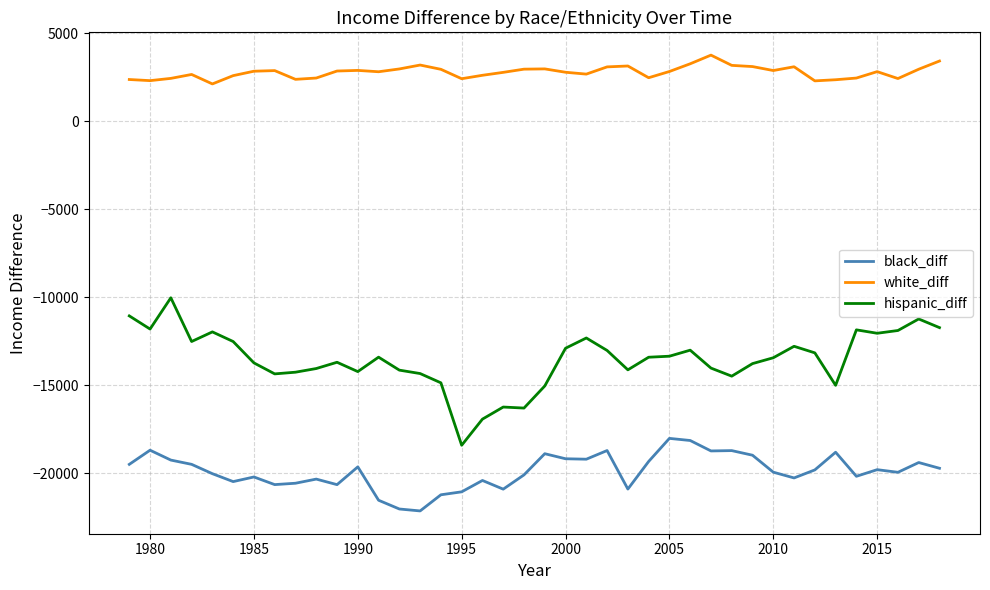

Which series has the largest total across all categories?

white_diff